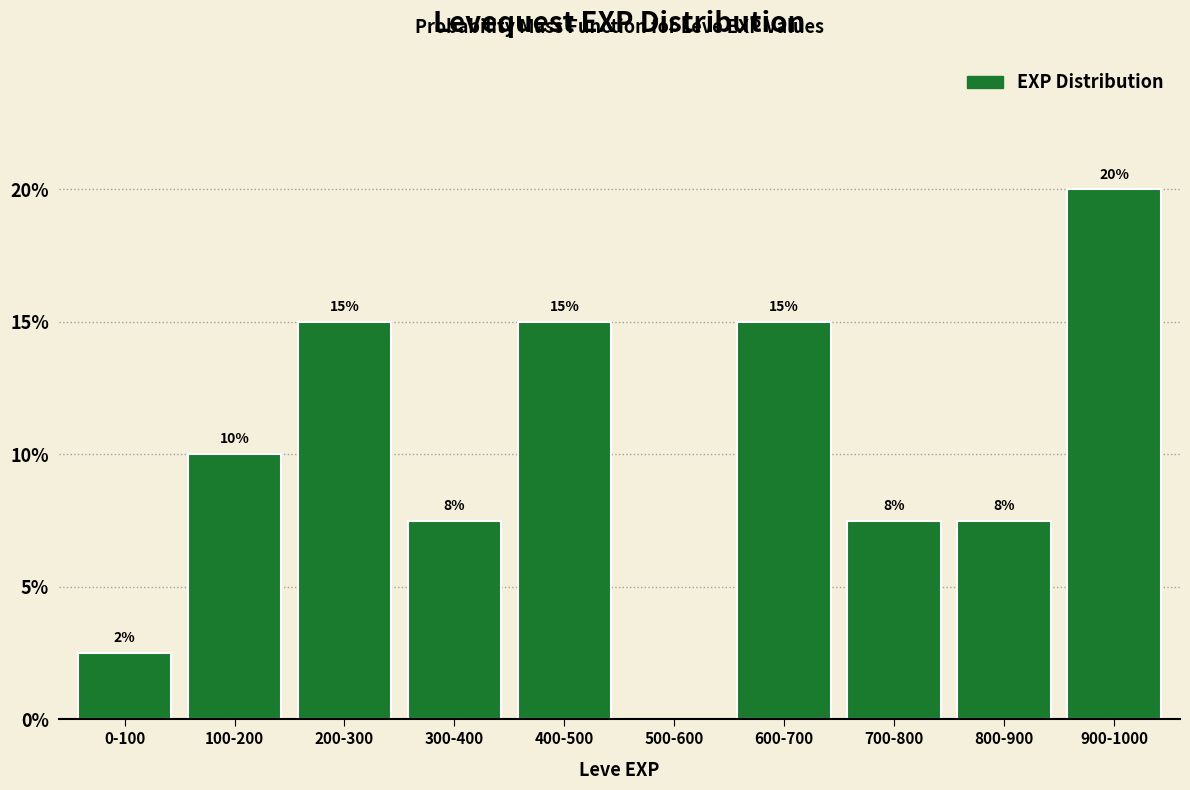

At which label is the value closest to 10?

100-200